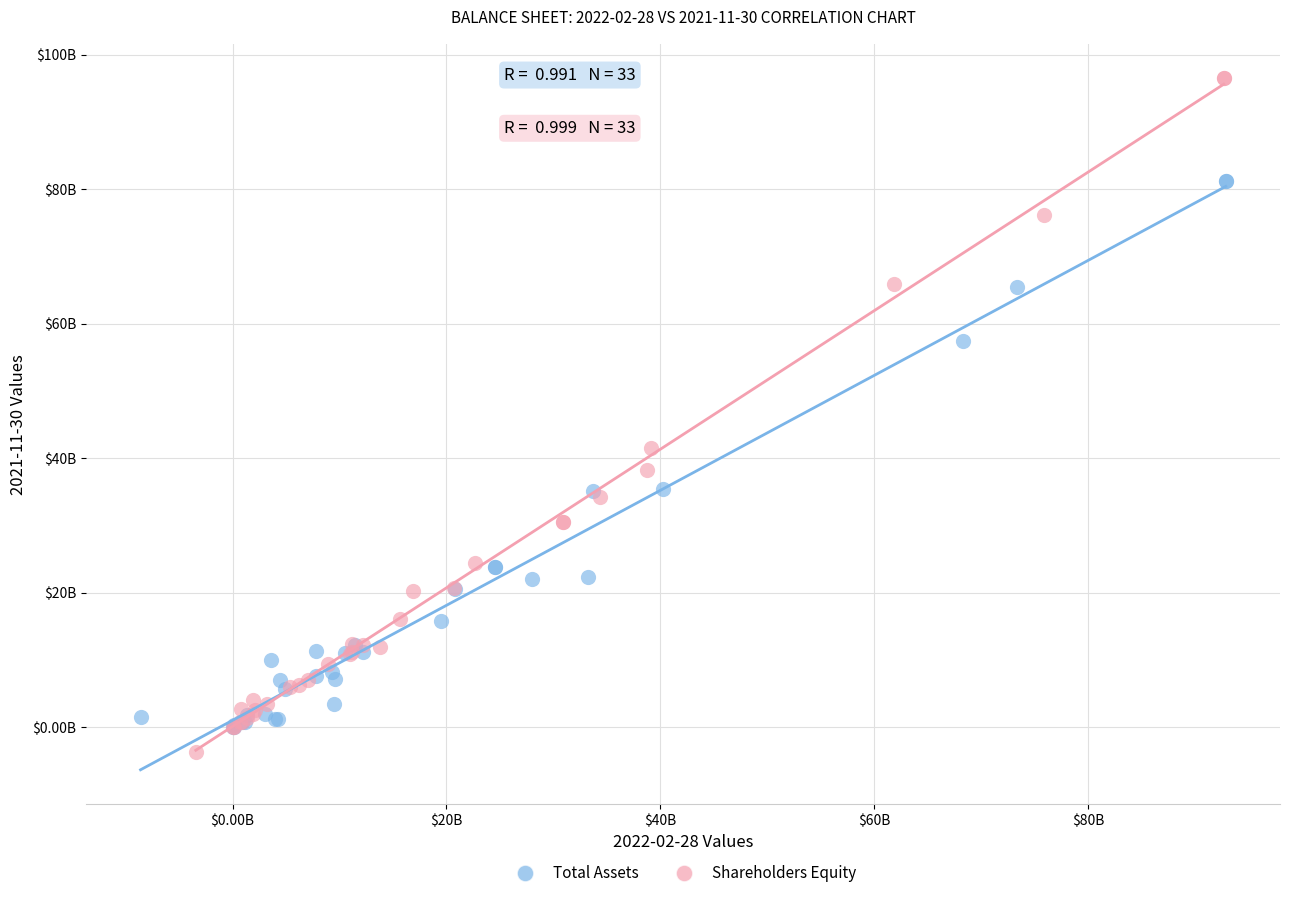

Which series reaches the minimum Y coordinate?

Shareholders Equity